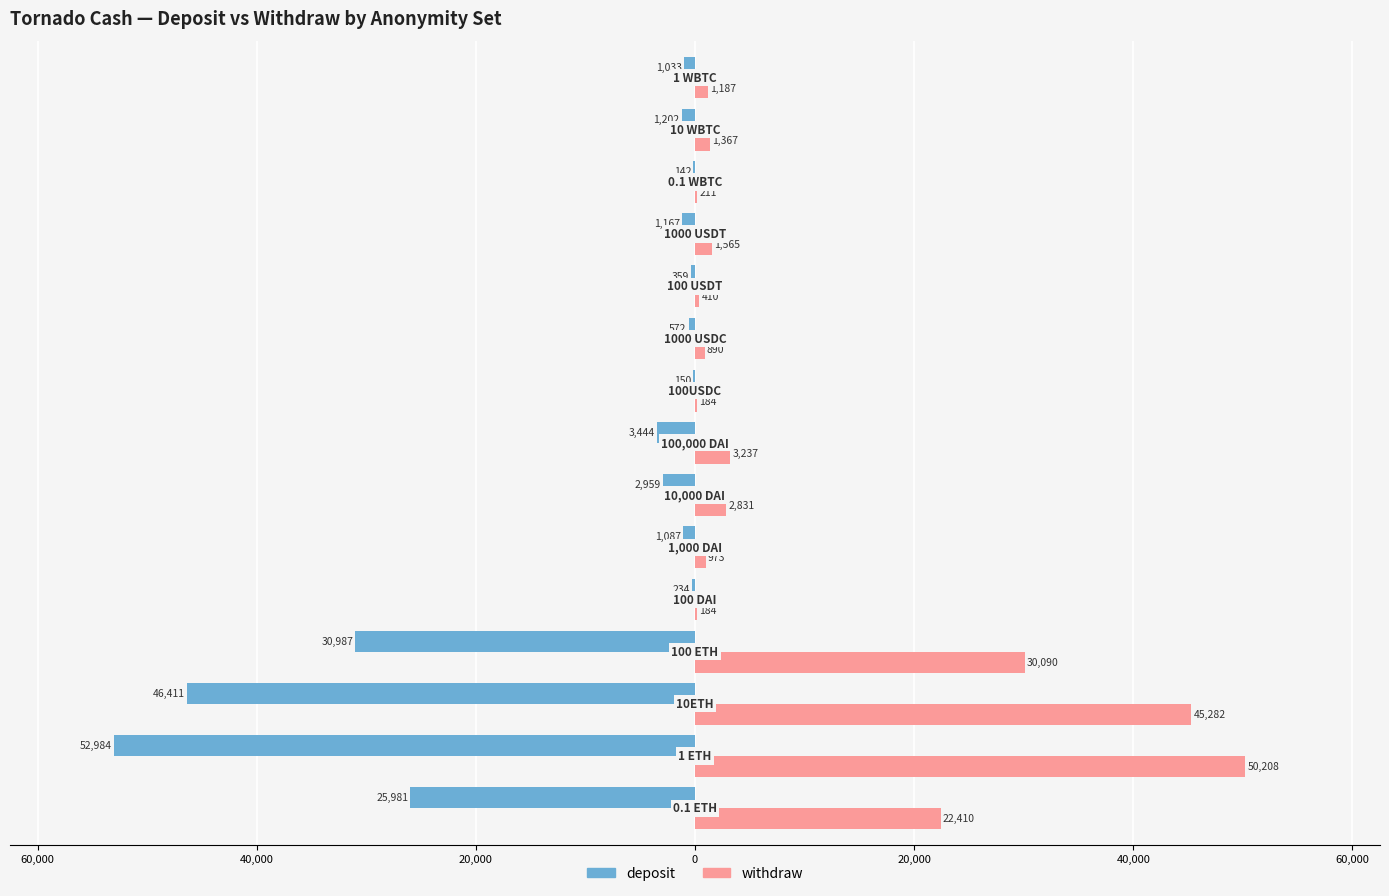

Rank the series by their average value, from lowest to highest.

deposit, withdraw